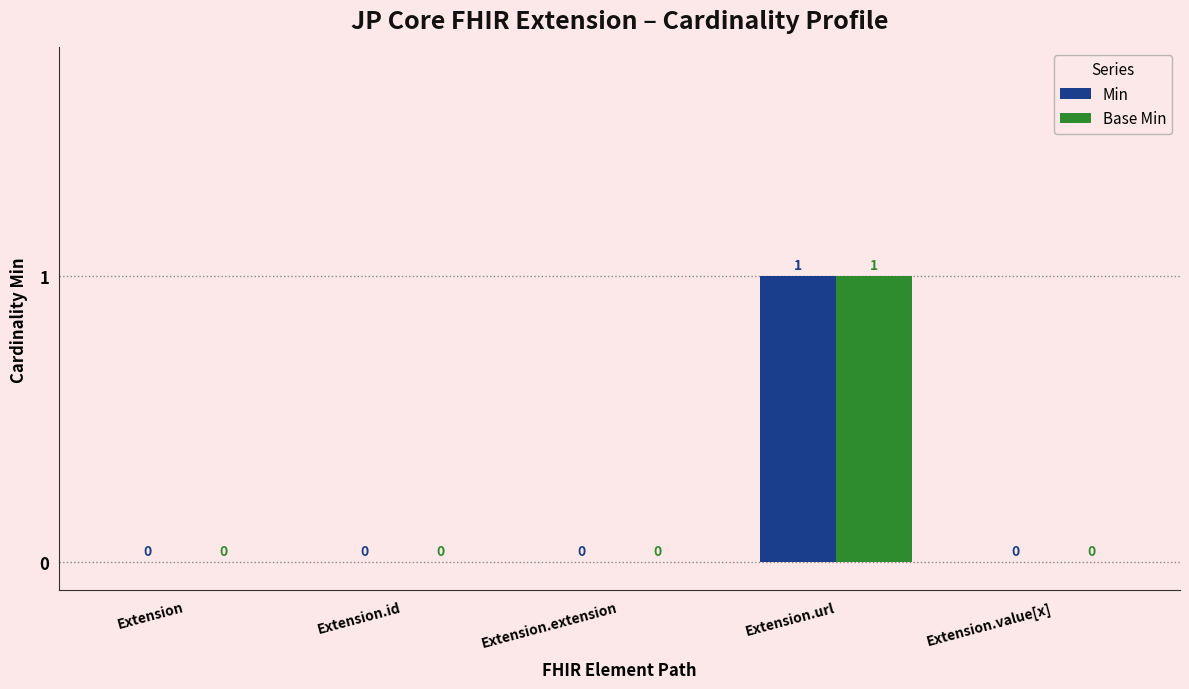

Is the value of Min at Extension.extension greater than the value of Base Min at Extension.url?

No